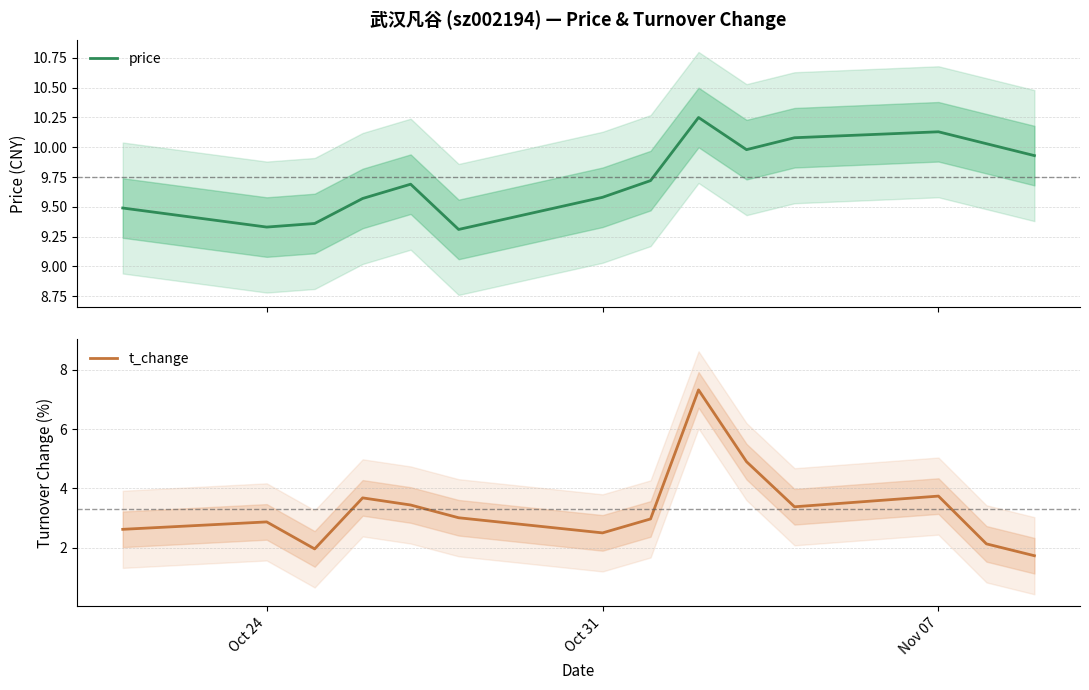

The t_change series shows 1.2 at Nov 07. True or false?

False